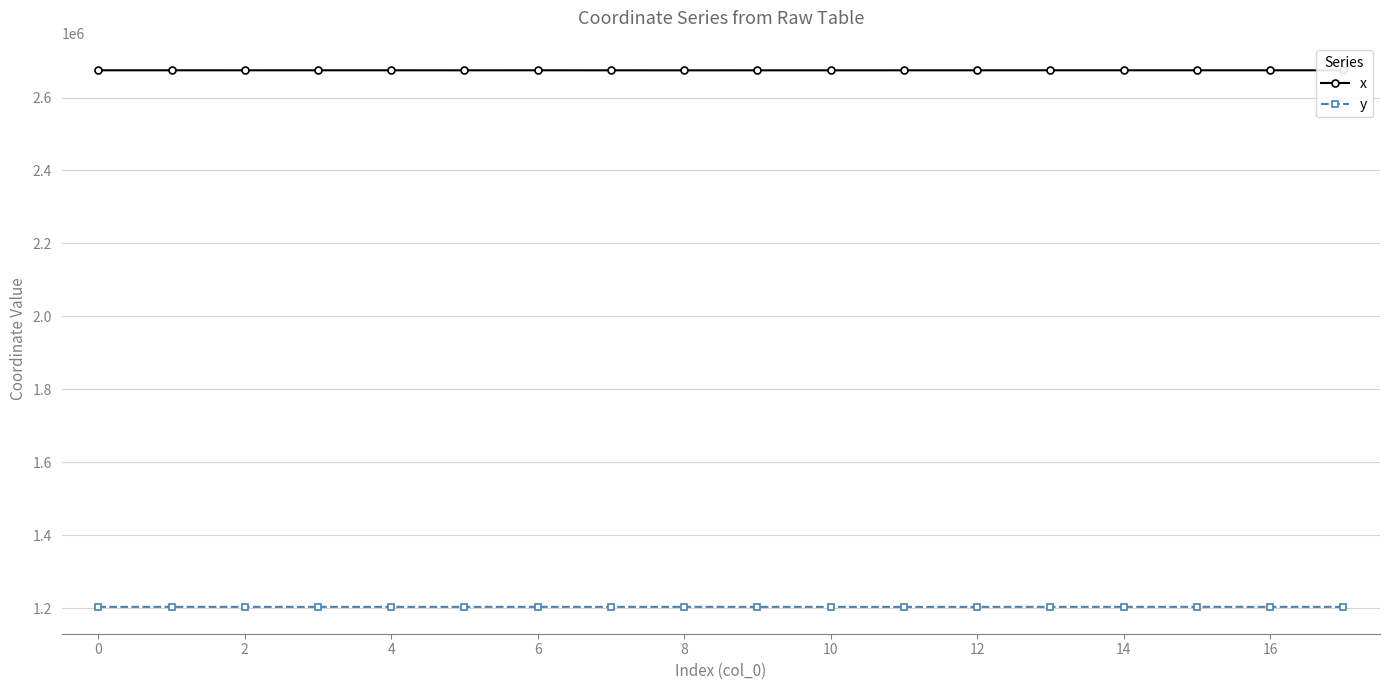

True or false: y and x cross at least once.

False